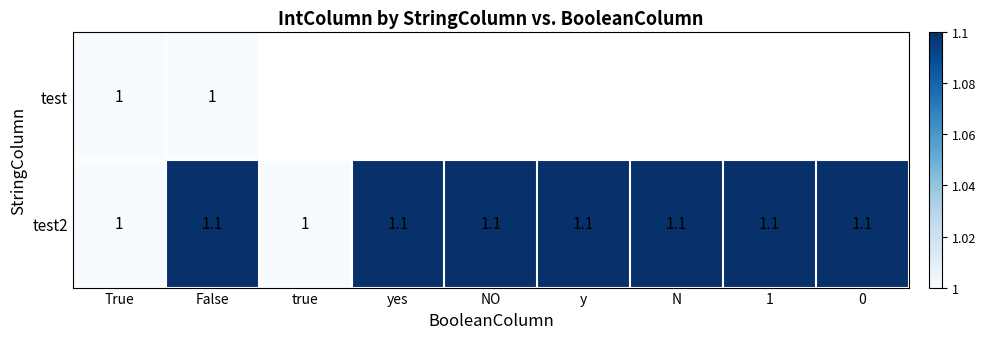

Which series has the largest total across all categories?

test2